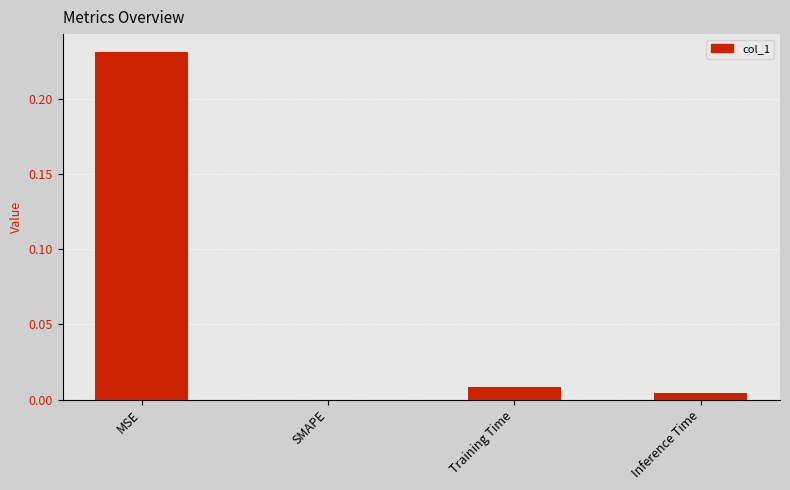

Which has a higher value, SMAPE or Training Time?

Training Time